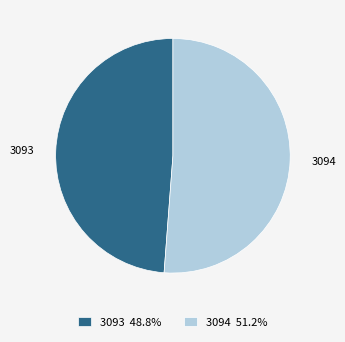

Is the sum of 3094 and 3093 greater than half?

Yes